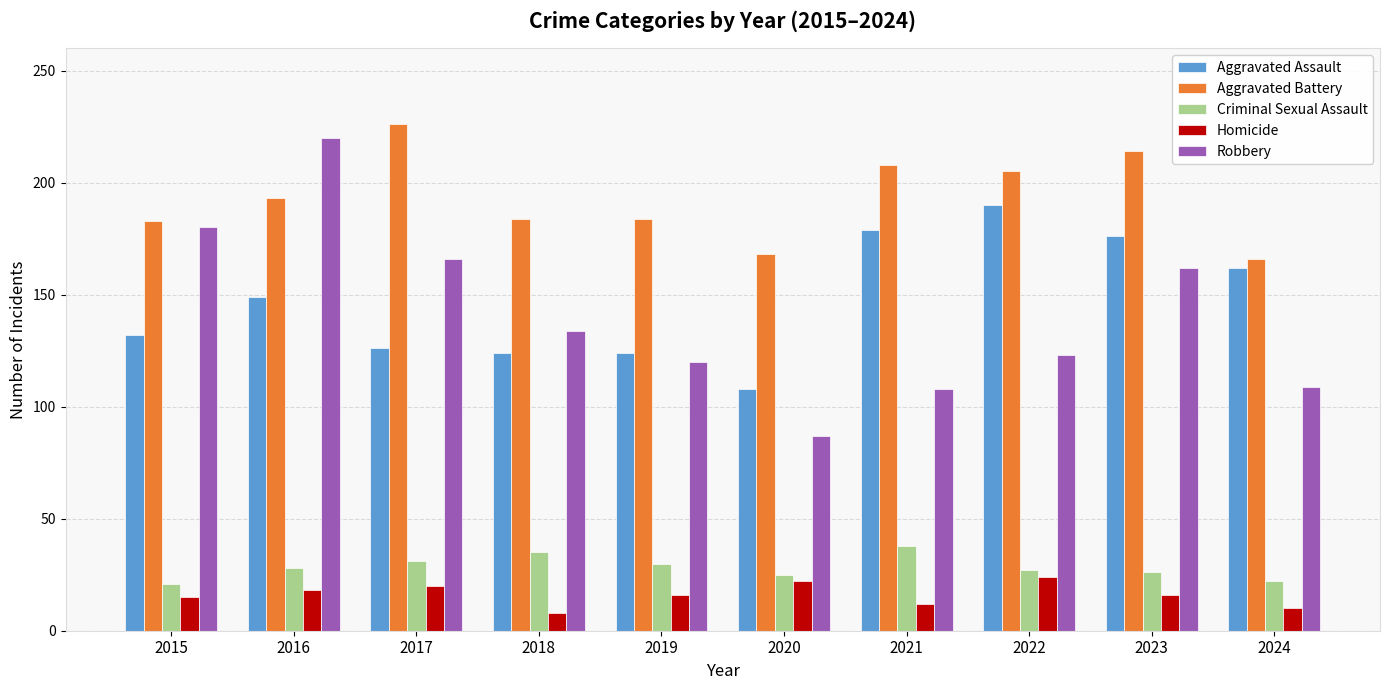

How many values in the Robbery series are below 134?

5